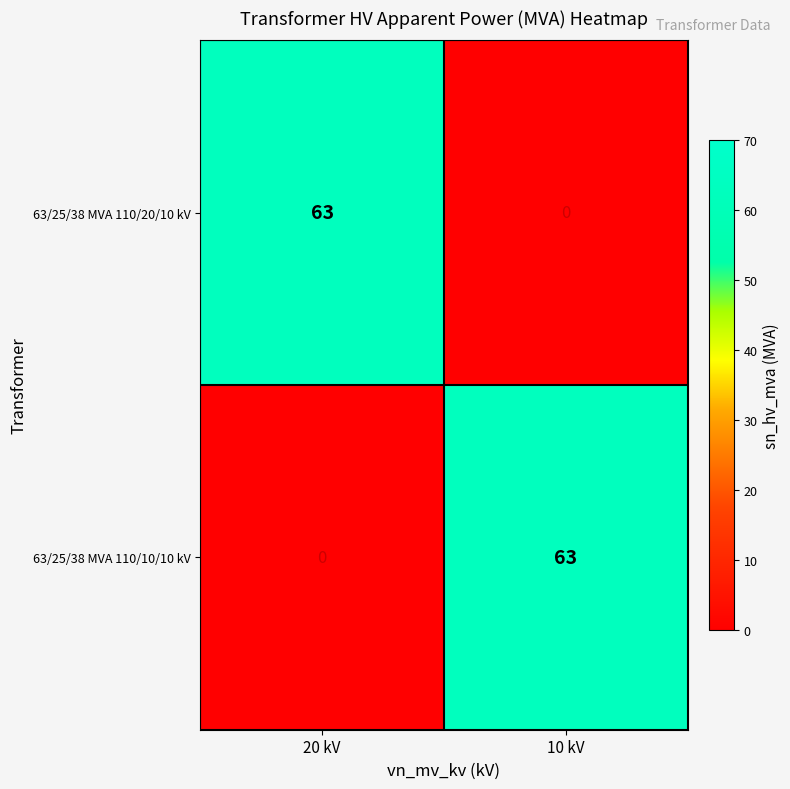

At 20 kV, list the series in order from largest to smallest.

63/25/38 MVA 110/20/10 kV, 63/25/38 MVA 110/10/10 kV